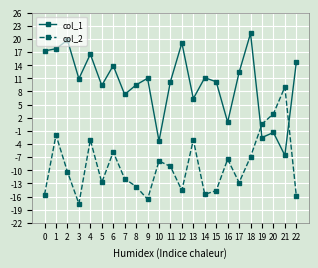

True or false: col_2 has a value of -14.7 at 15.

True